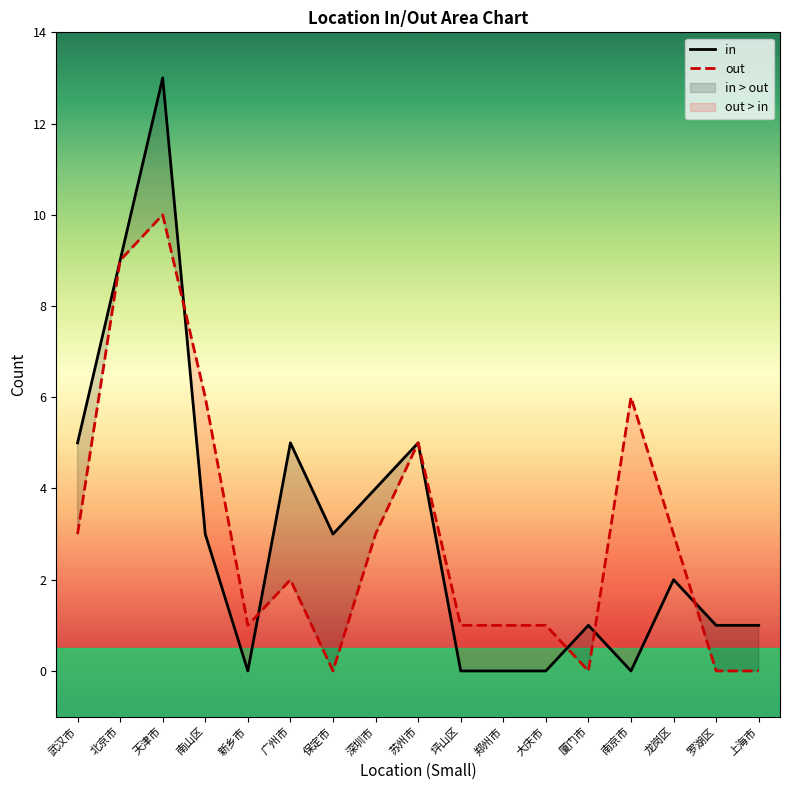

In in, how many points are lower than both neighbors (excluding endpoints)?

3